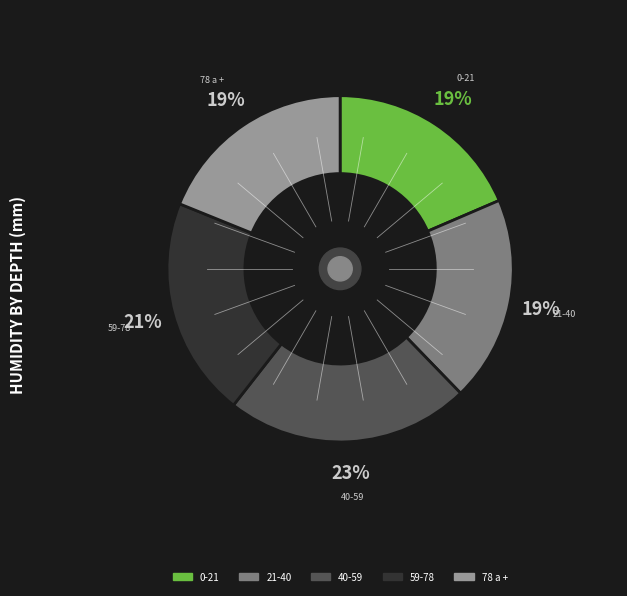

Combined, do 59-78 and 21-40 account for over 50%?

No